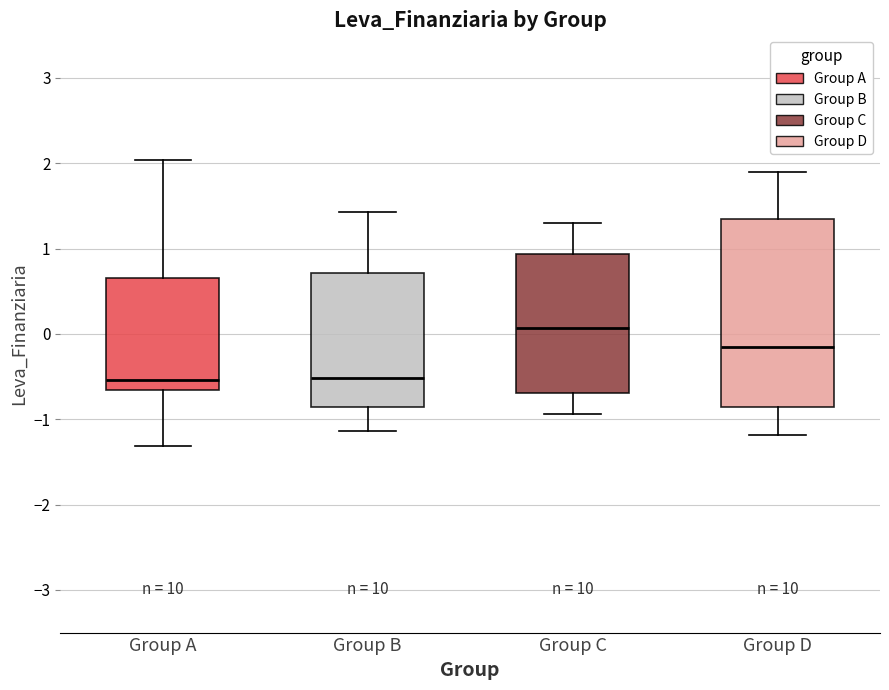

Reading left to right, read every box against the y-axis: the position of its median line, the range the box covers, and the ends of its whiskers. The values are not printed on the chart, so give them approximately, as read against the axis.

Group A: median -0.5, box -0.7 to 0.7, whiskers -1.3 to 2.0
Group B: median -0.5, box -0.9 to 0.7, whiskers -1.1 to 1.4
Group C: median 0.1, box -0.7 to 0.9, whiskers -0.9 to 1.3
Group D: median -0.2, box -0.9 to 1.3, whiskers -1.2 to 1.9